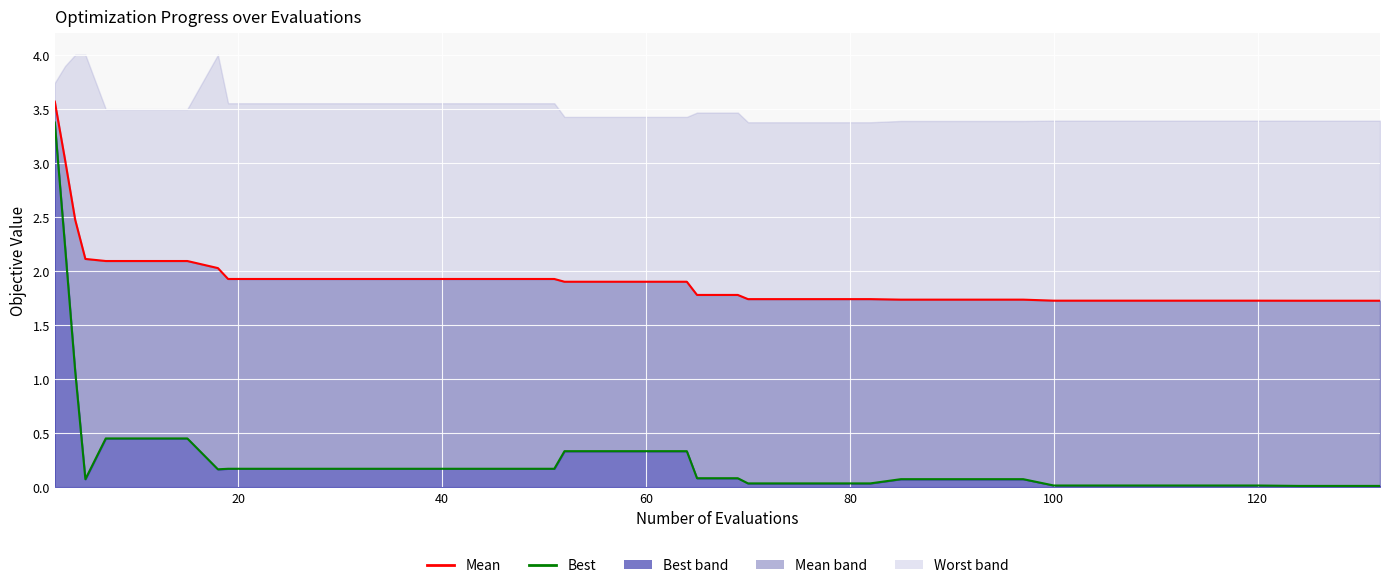

The mean line series shows 1.1 at 23. True or false?

False